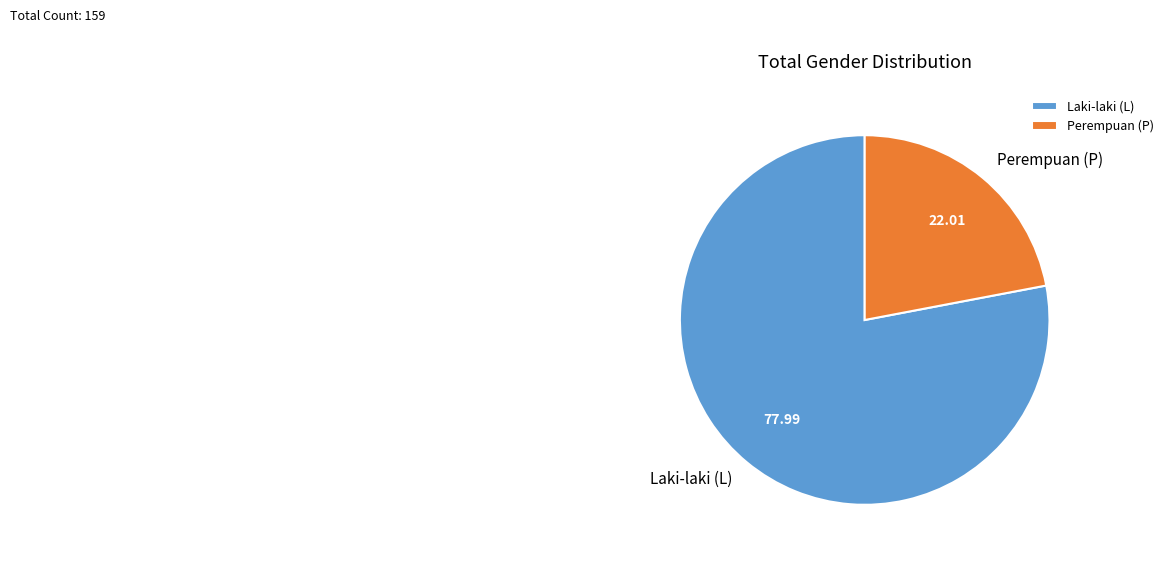

Which slice is the smallest?

Perempuan (P)